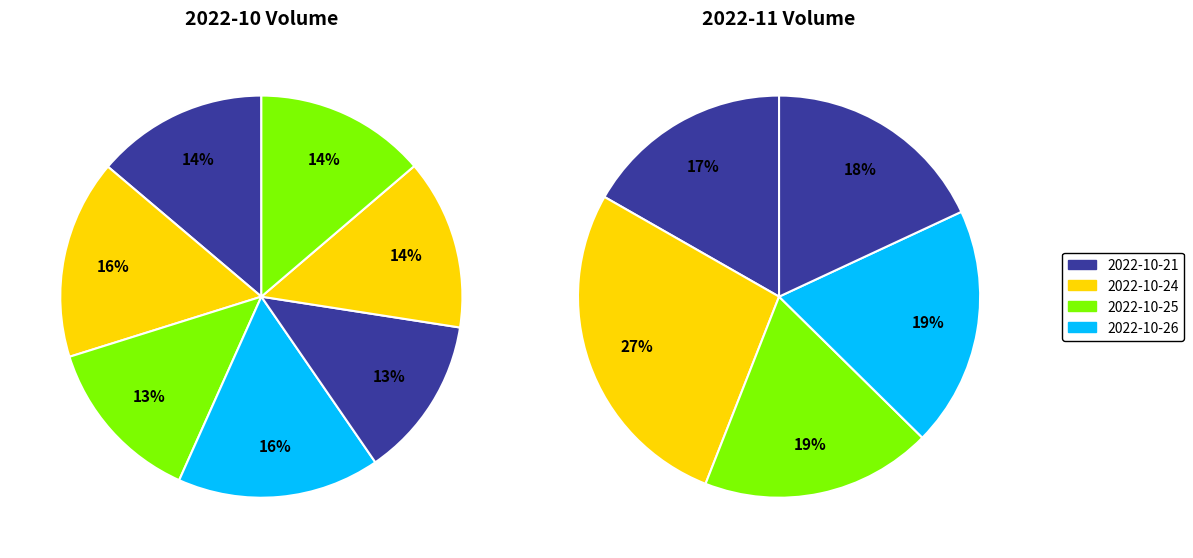

What is the change in value from 2022-10-25 to 2022-10-24?

+1184